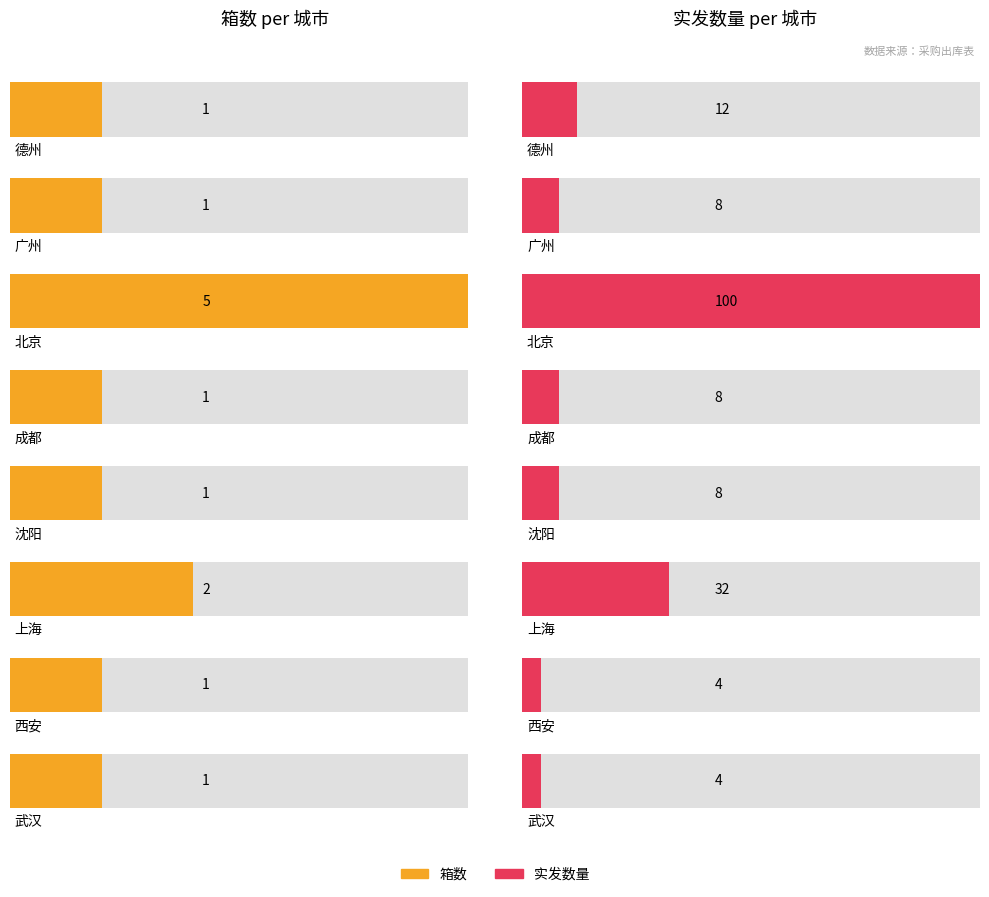

How many bars are there in each group?

2